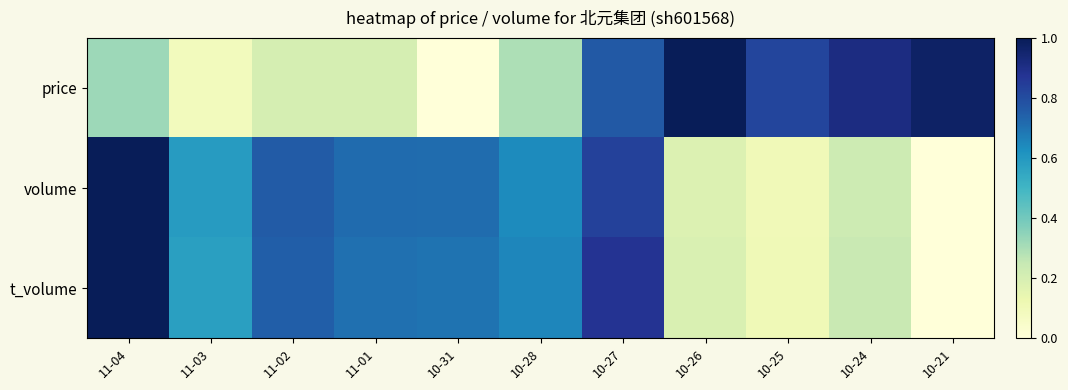

Reading right to left, extract all data points from this chart.

price: 10-21=1.0	10-24=0.9	10-25=0.8	10-26=1.0	10-27=0.8	10-28=0.3	10-31=0.0	11-01=0.2	11-02=0.2	11-03=0.1	11-04=0.3
volume: 10-21=0.0	10-24=0.2	10-25=0.1	10-26=0.2	10-27=0.8	10-28=0.6	10-31=0.7	11-01=0.7	11-02=0.8	11-03=0.6	11-04=1.0
t_volume: 10-21=0.0	10-24=0.2	10-25=0.1	10-26=0.2	10-27=0.9	10-28=0.6	10-31=0.7	11-01=0.7	11-02=0.7	11-03=0.6	11-04=1.0